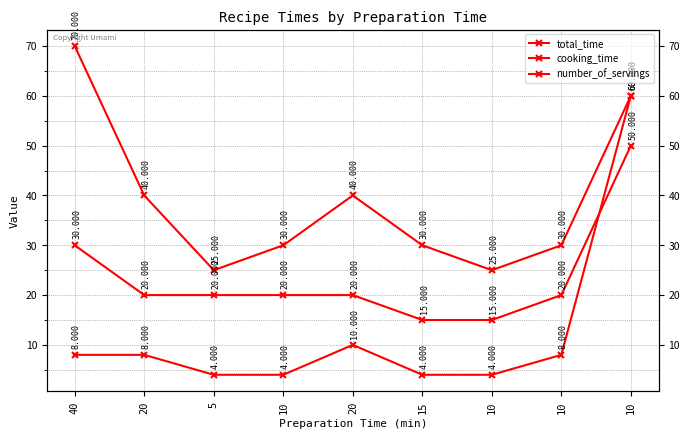

After their last crossing, which series has the higher values: number_of_servings or cooking_time?

number_of_servings